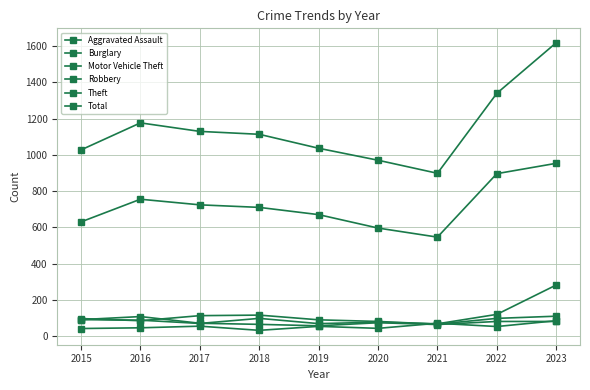

What is the spread (max minus min) of values at 2020?

927